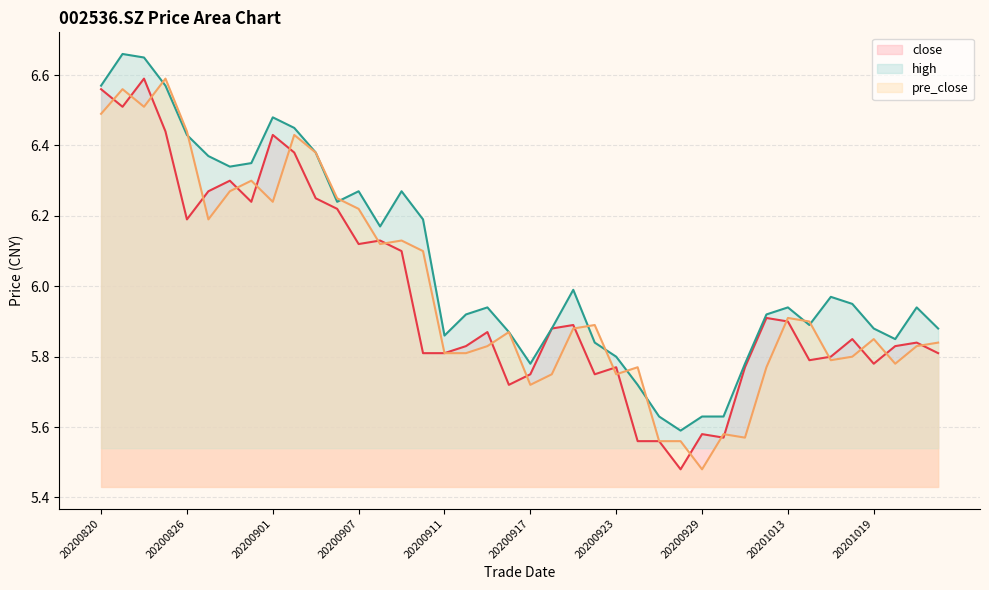

At which category is the sum across all series the highest?

20200824